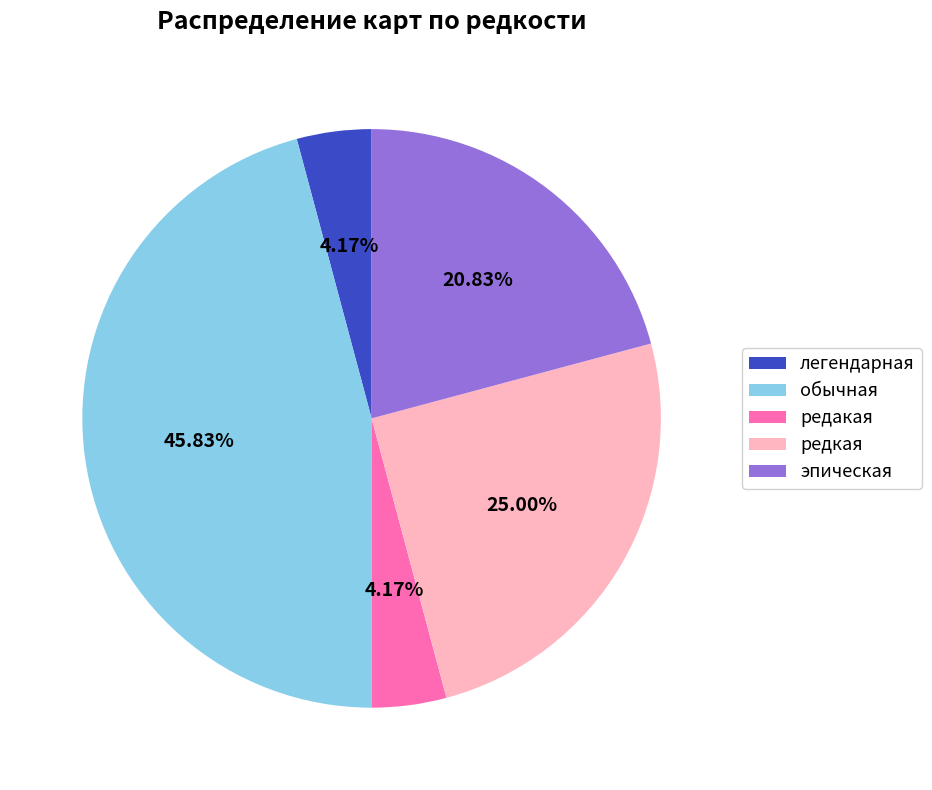

The легендарная slice represents 4% of the pie. True or false?

True